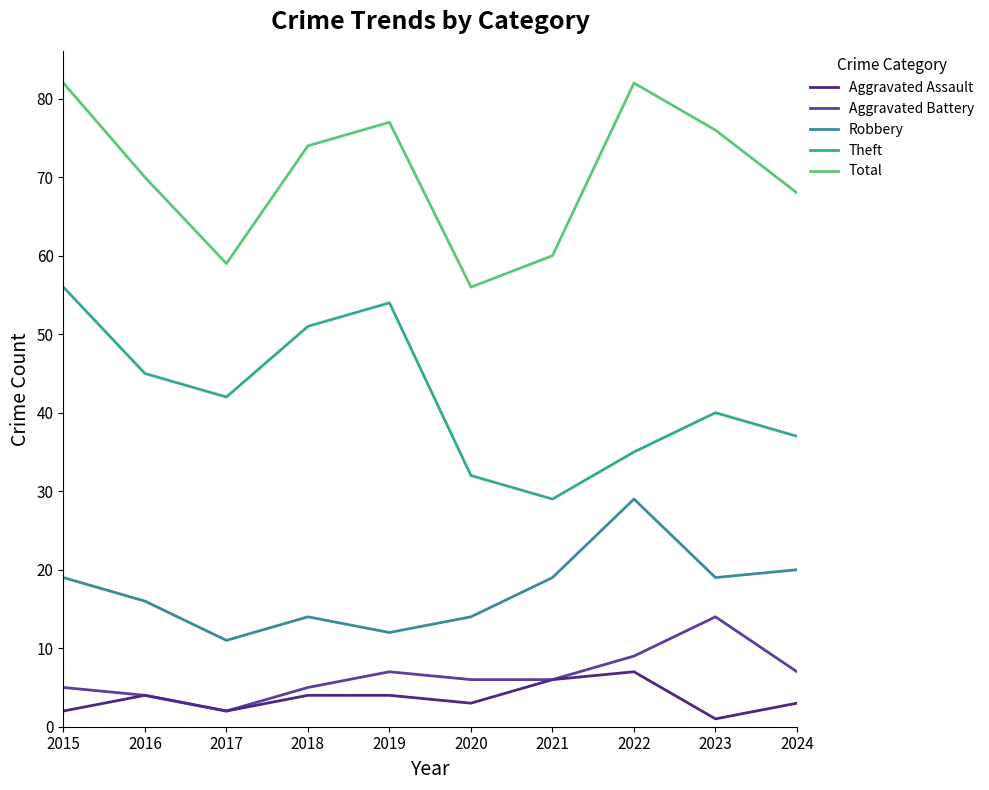

True or false: Theft and Total intersect in this chart.

False